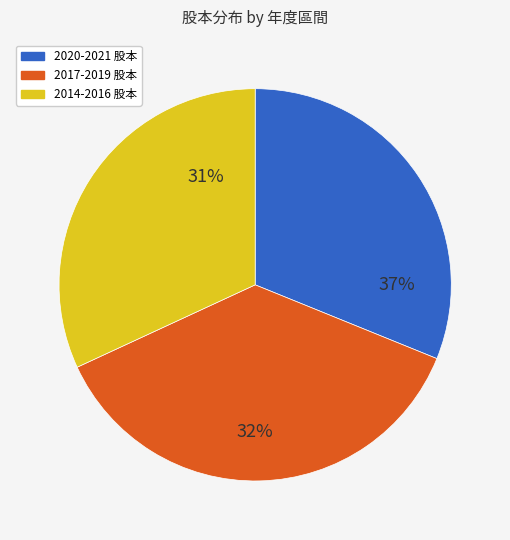

Which slice is the largest?

2021